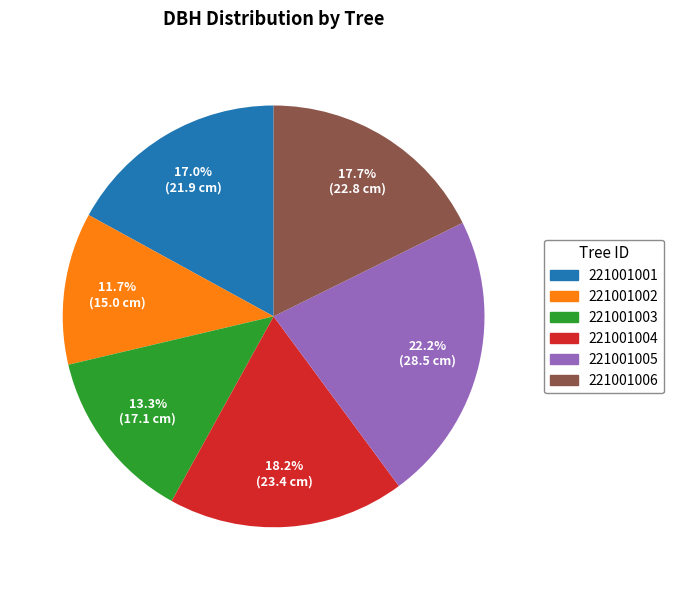

True or false: 221001006 accounts for 18% of the total.

True